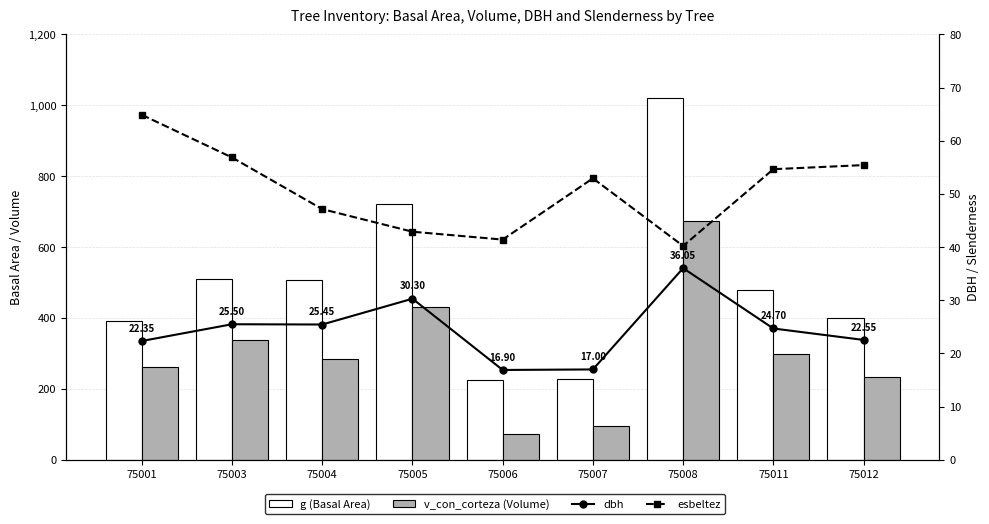

Where is dbh nearest to the value 26?

75003